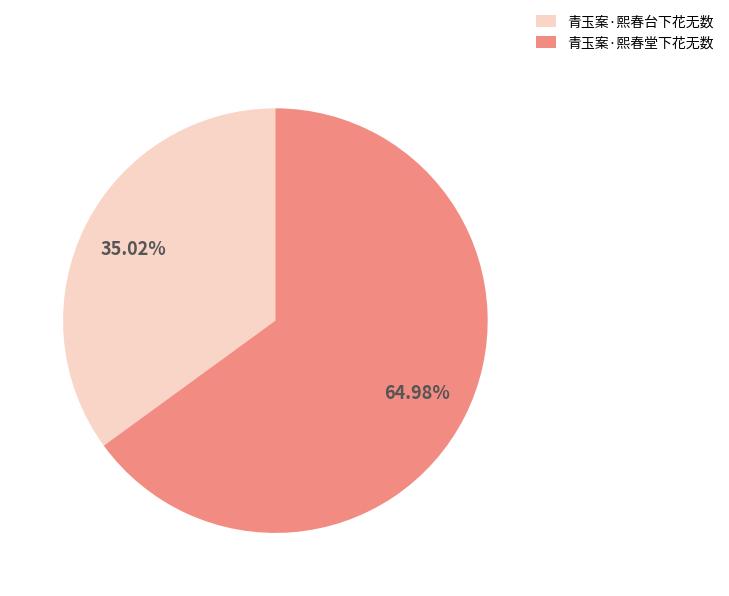

How many segments does this pie chart have?

2